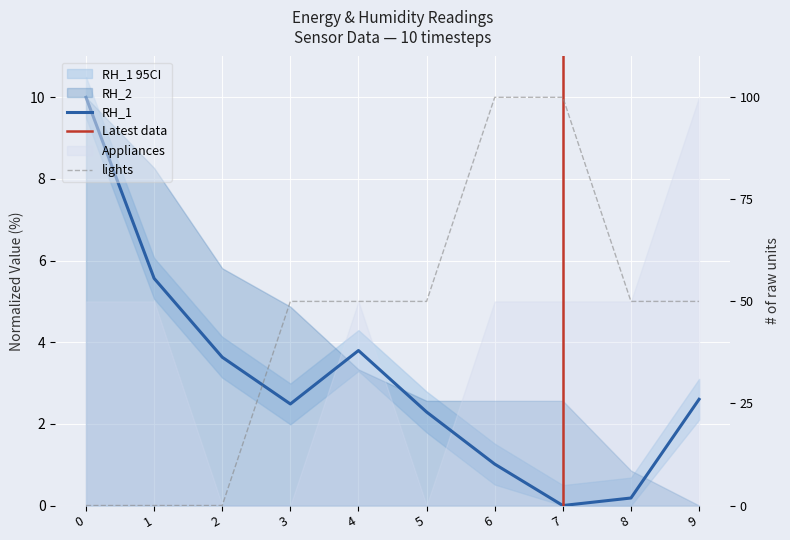

The value of RH_1 at 6 is 0.3. True or false?

False